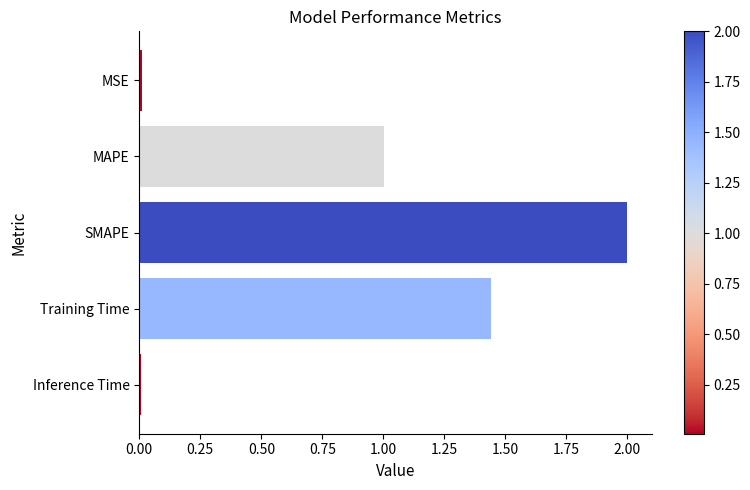

The value at MSE is 0.0. True or false?

True